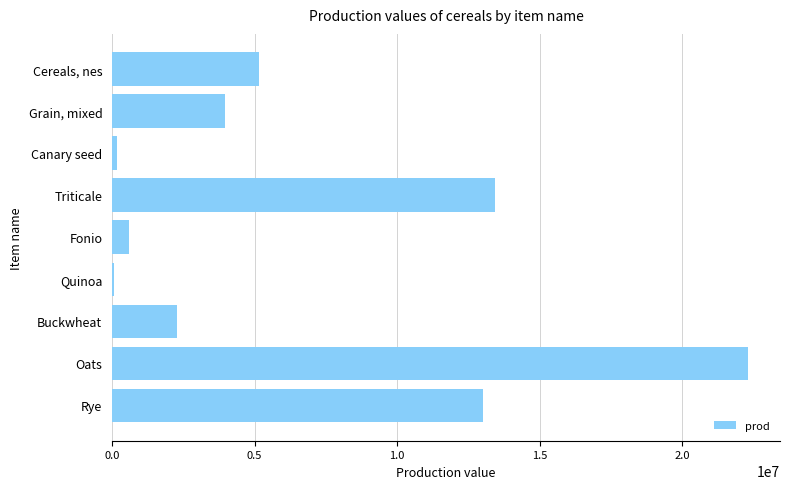

What is the average value?

6775688